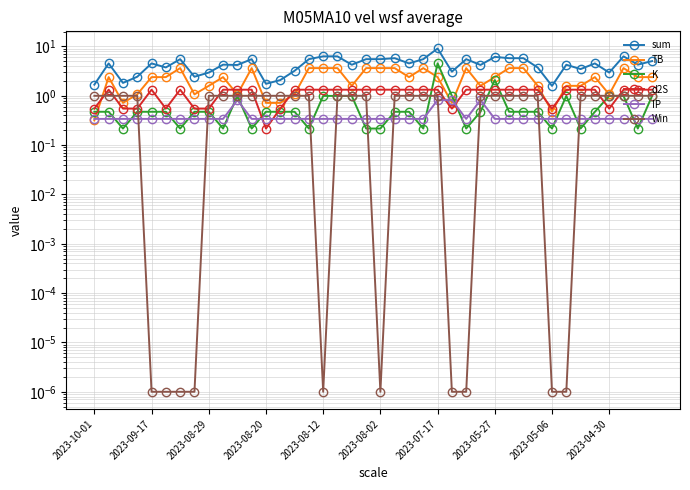

Rank the series at 29 from lowest to highest value.

IP, K, Win, d2S, TB, sum